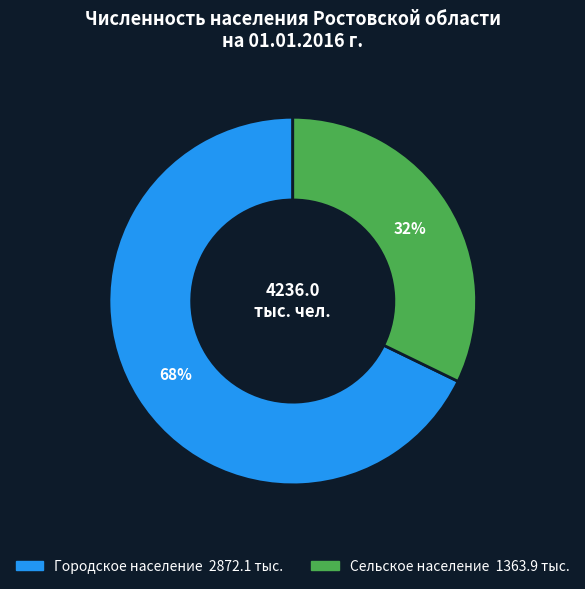

What is the ratio of the value at Сельское население to the value at Городское население?

0.5